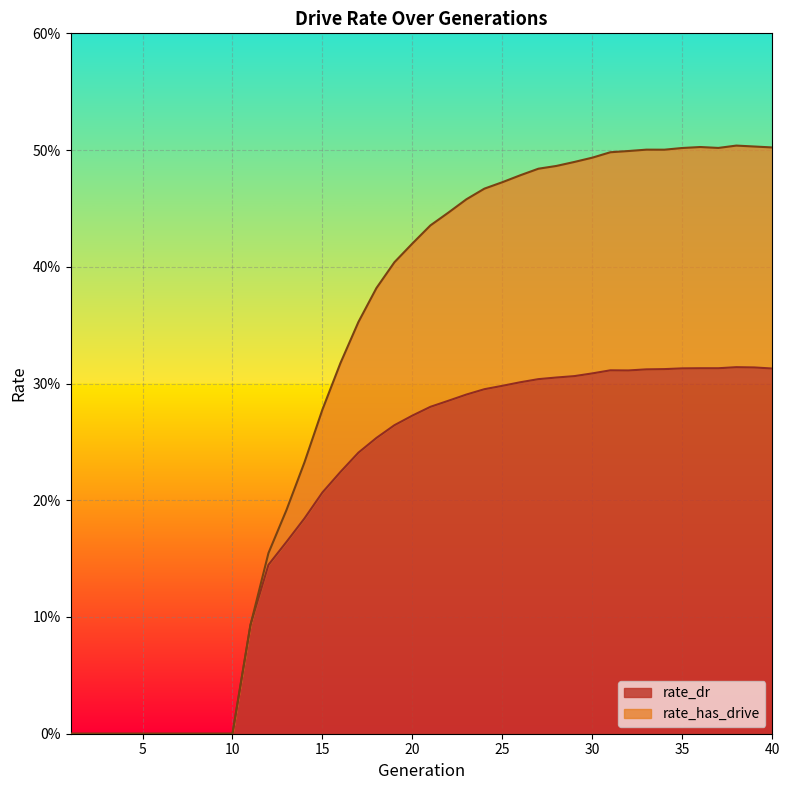

How many data points in rate_has_drive are above 0?

30